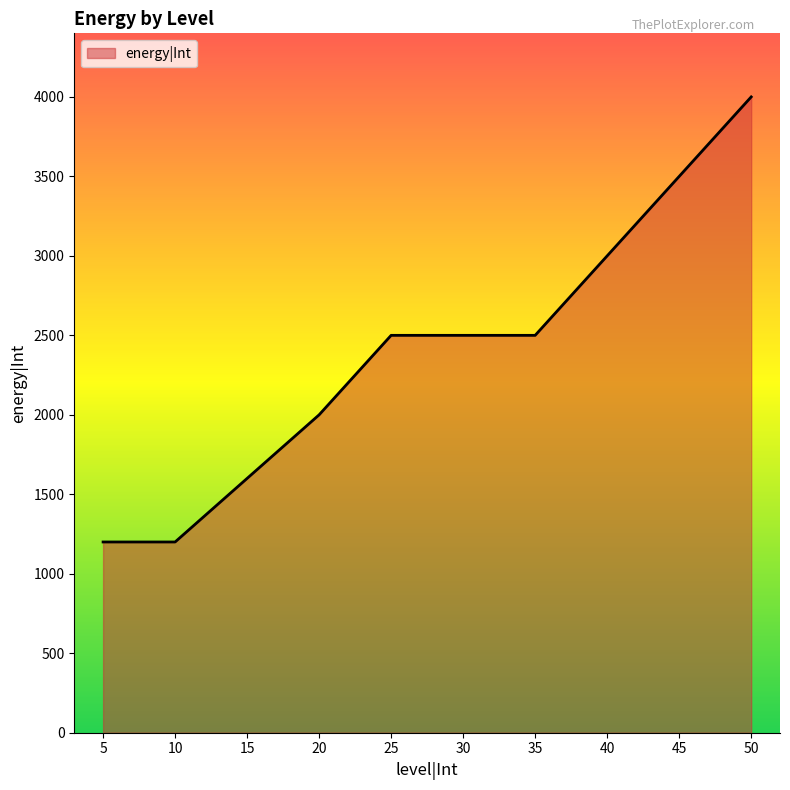

What is the sum of all values?

24000